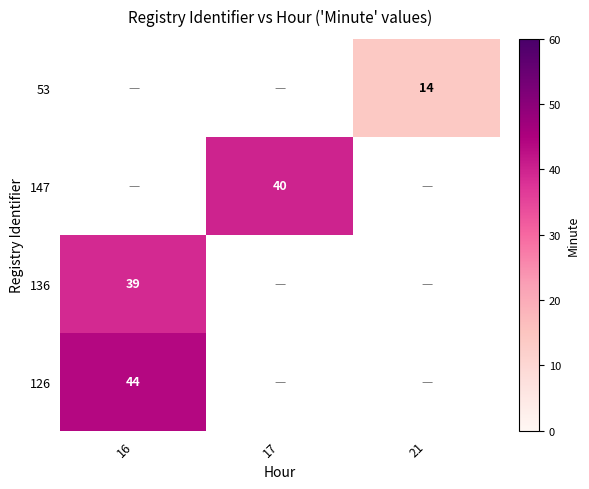

Which has a higher value, 17 or 16?

16